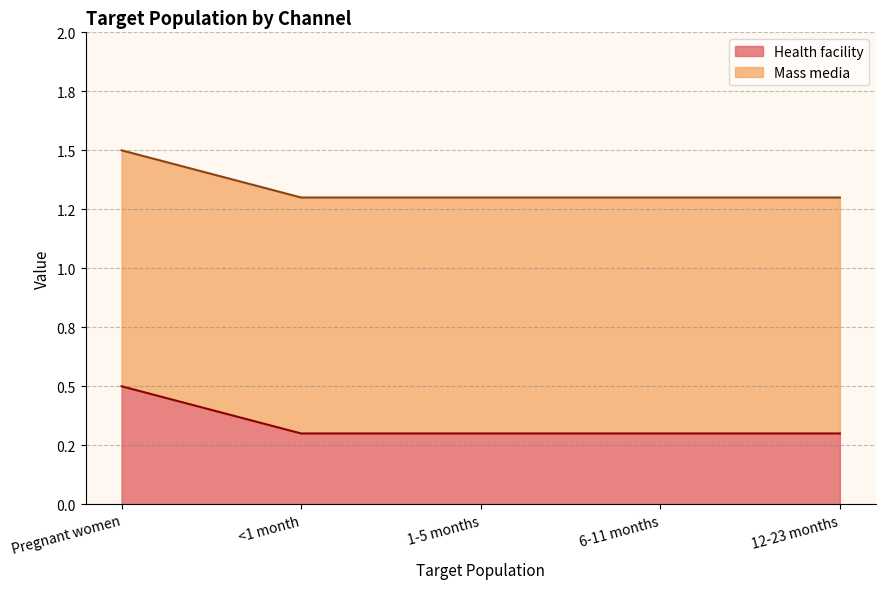

Reading left to right, what are all the values shown in this chart?

Pregnant women=0.5	<1 month=0.3	1-5 months=0.3	6-11 months=0.3	12-23 months=0.3